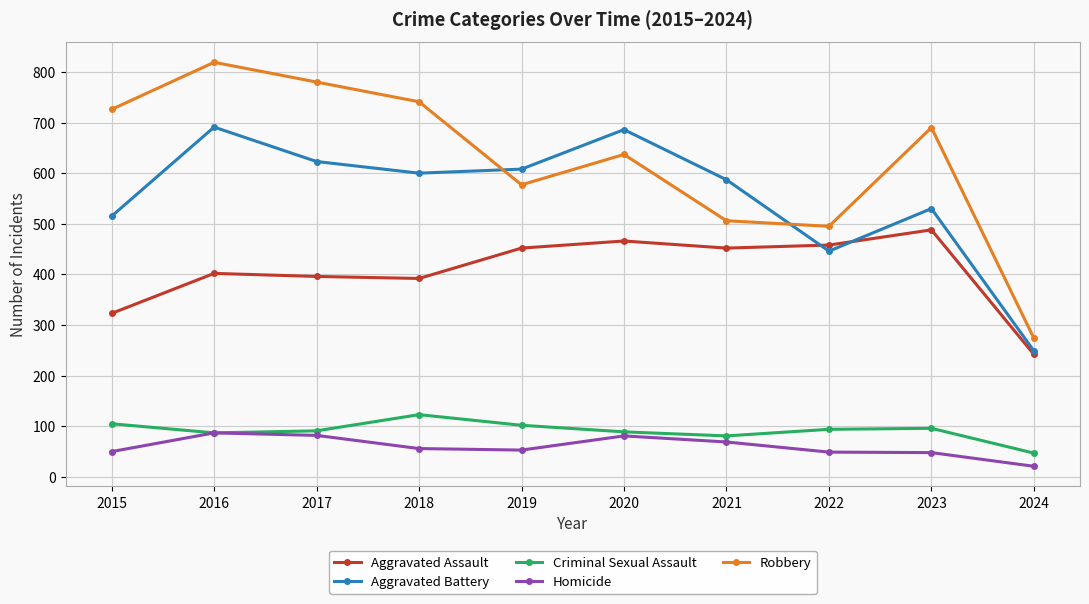

Is it true that Criminal Sexual Assault equals 81 at 2021?

True